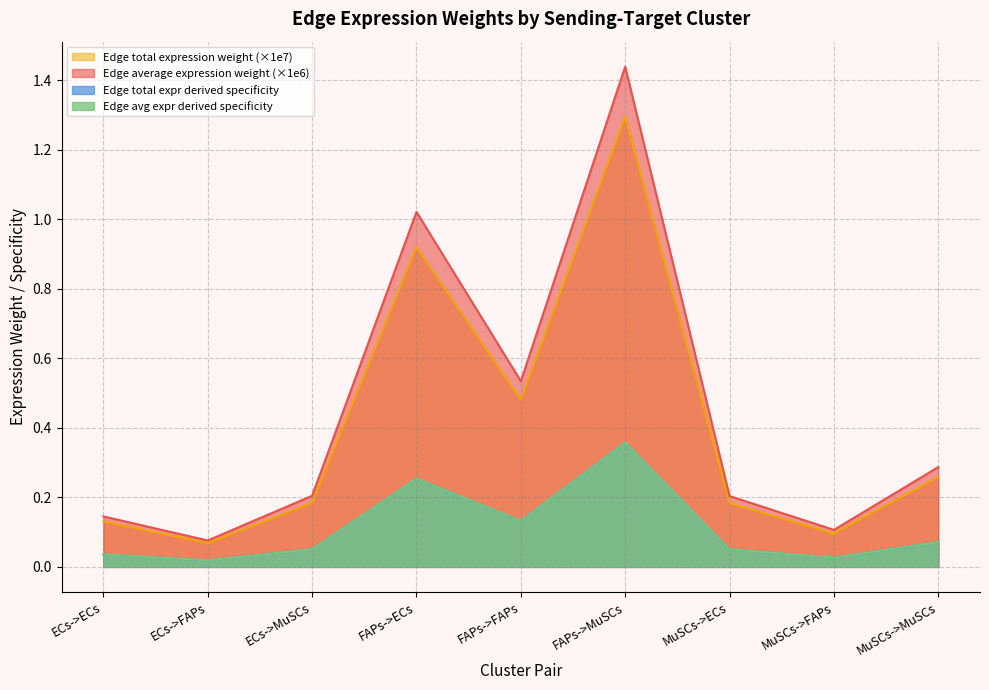

What is the difference between the highest and lowest values at FAPs->FAPs?

0.4